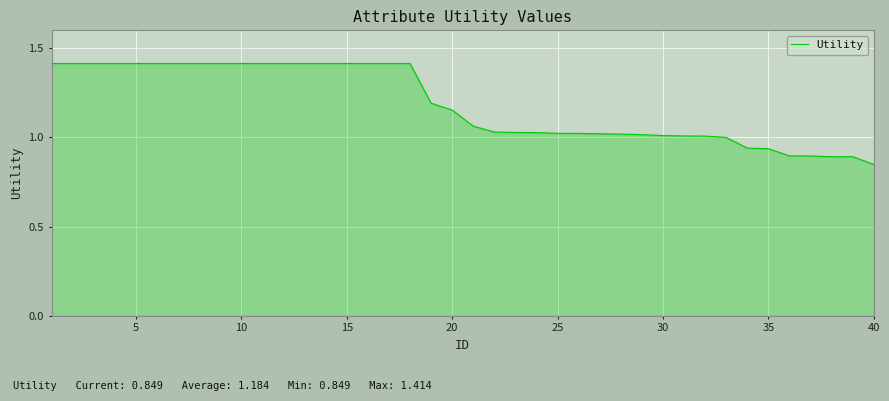

What is the greatest value displayed?

1.4